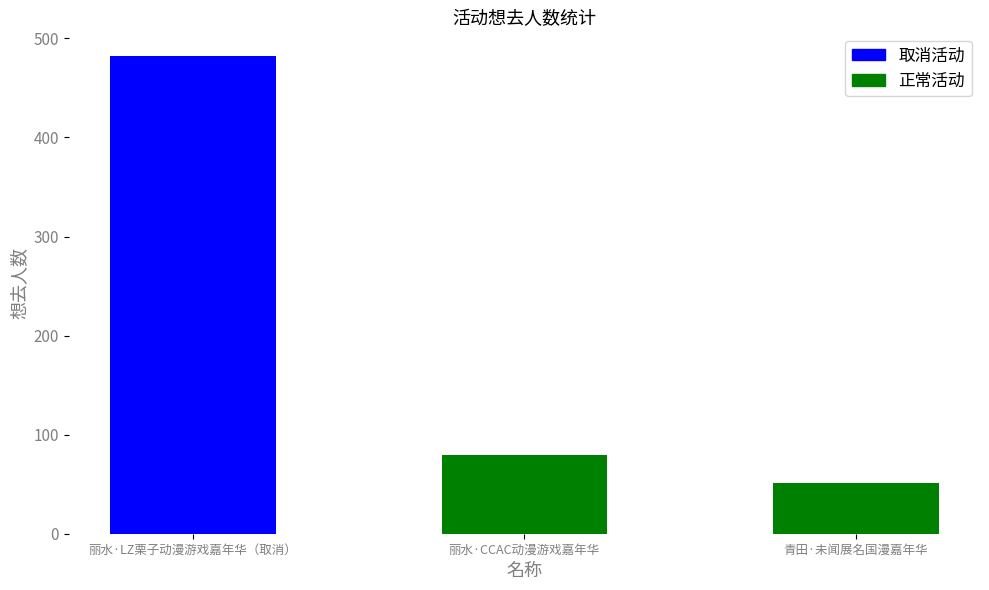

What is the maximum value shown in the chart?

482